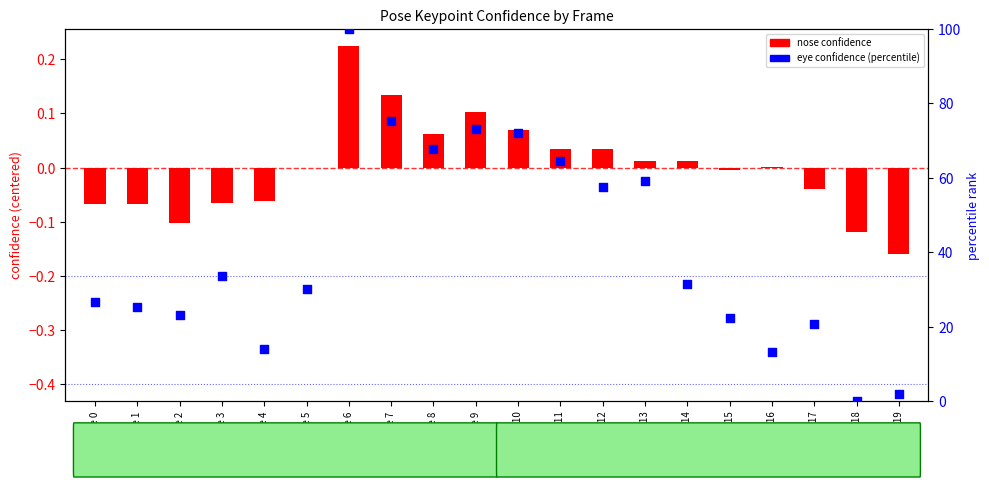

Which series has the largest total across all categories?

a_left_eye_confidence (percentile)